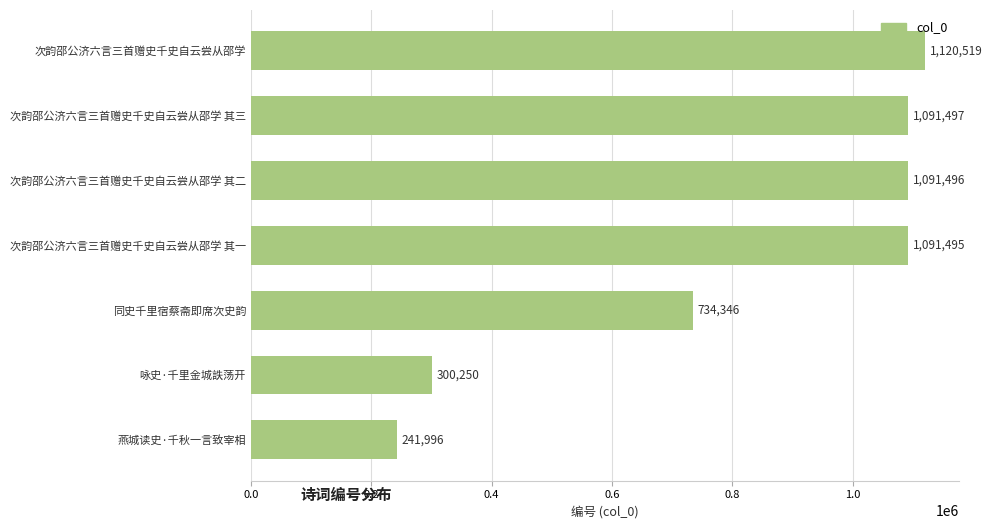

List the labels in order of value, smallest first.

燕城读史·千秋一言致宰相, 咏史·千里金城詄荡开, 同史千里宿蔡斋即席次史韵, 次韵邵公济六言三首赠史千史自云尝从邵学 其一, 次韵邵公济六言三首赠史千史自云尝从邵学 其二, 次韵邵公济六言三首赠史千史自云尝从邵学 其三, 次韵邵公济六言三首赠史千史自云尝从邵学